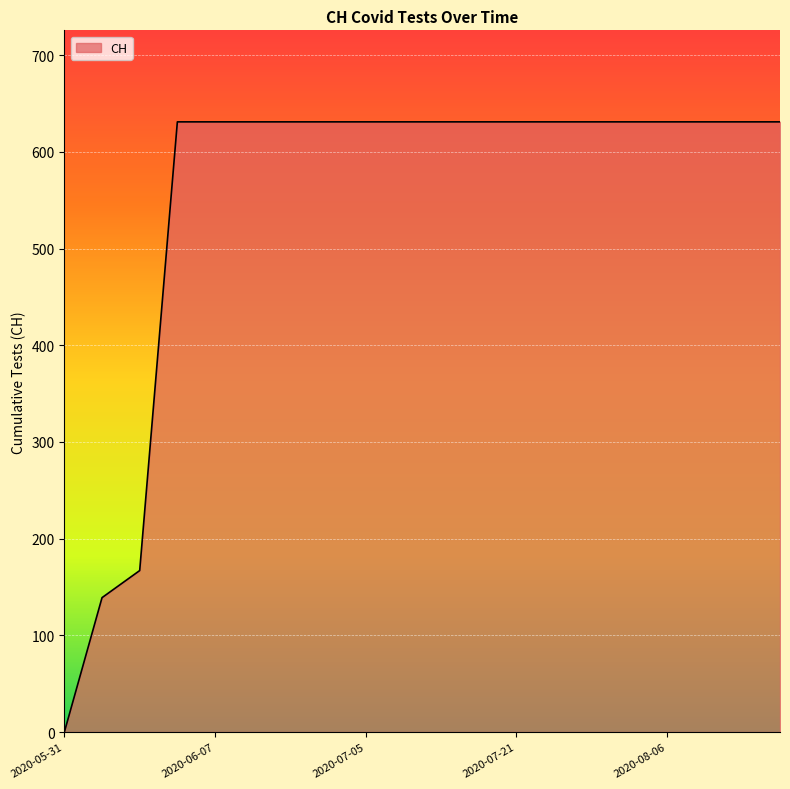

What is the difference between the maximum and minimum values?

631